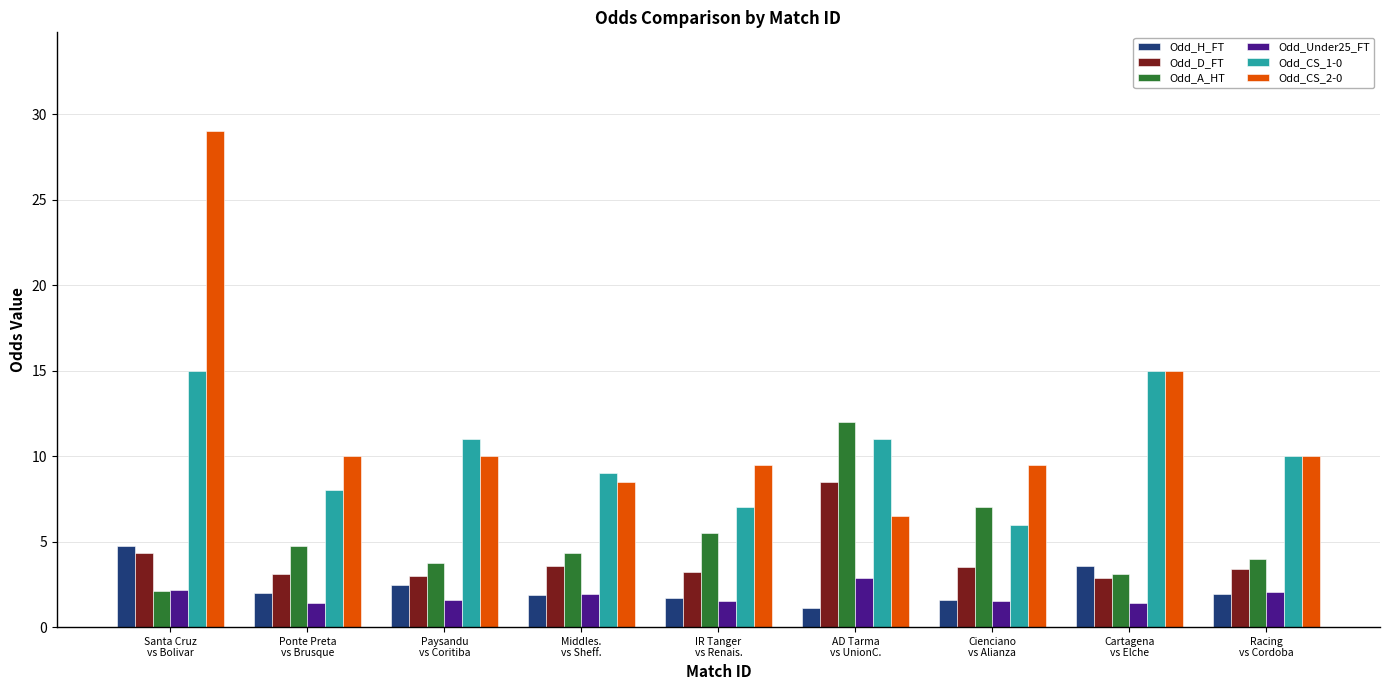

Count the number of data series in this chart.

6